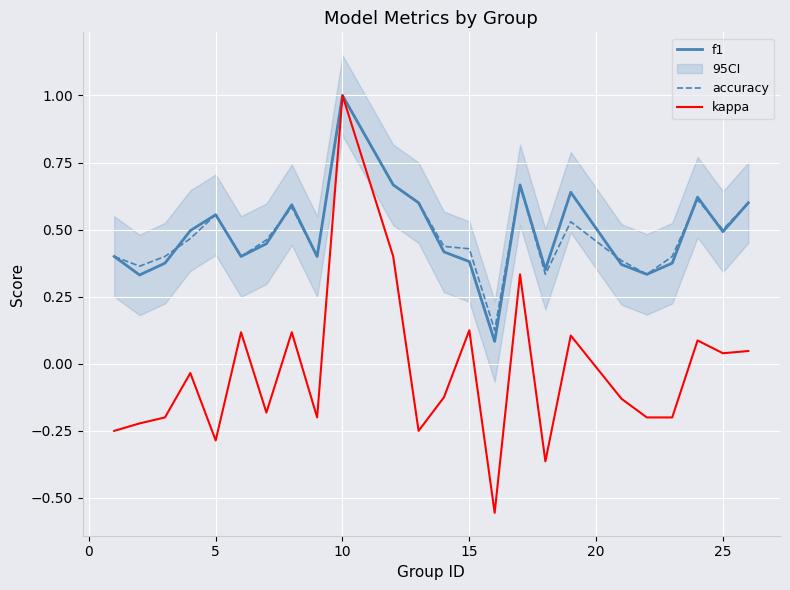

At which label does kappa reach its peak?

10